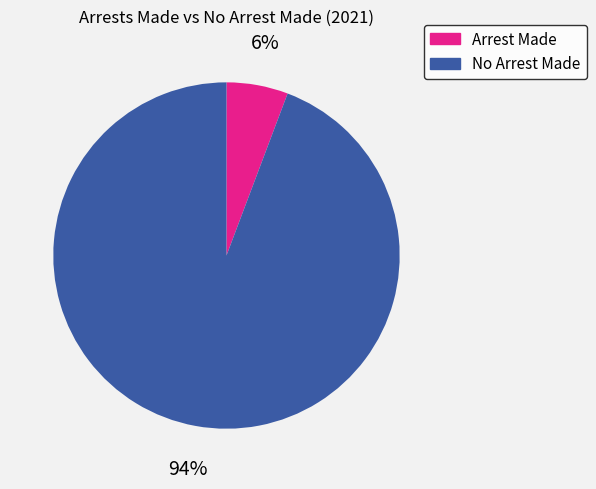

To the nearest percent, what is the average slice percentage?

50%